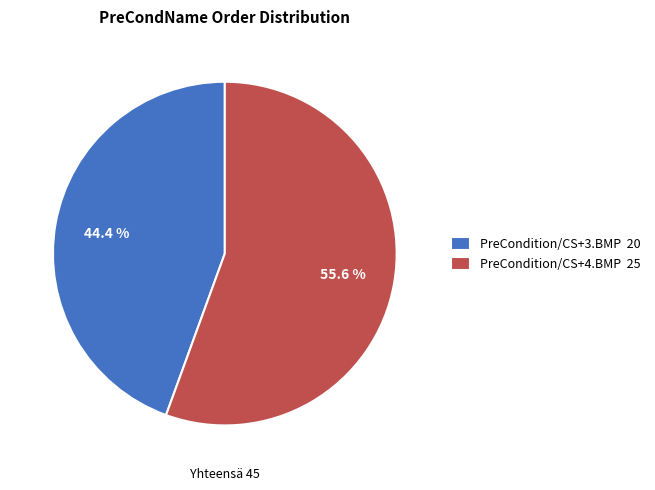

Approximately how many times larger is the value at PreCondition/CS+3.BMP 20 compared to PreCondition/CS+4.BMP 25?

0.8